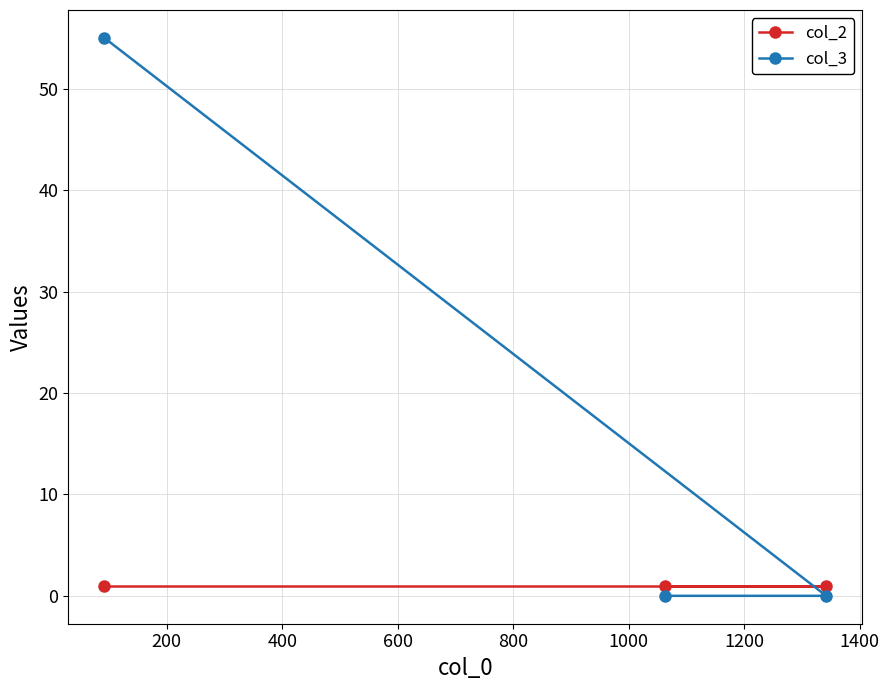

Which series has the largest range (max minus min)?

col_3